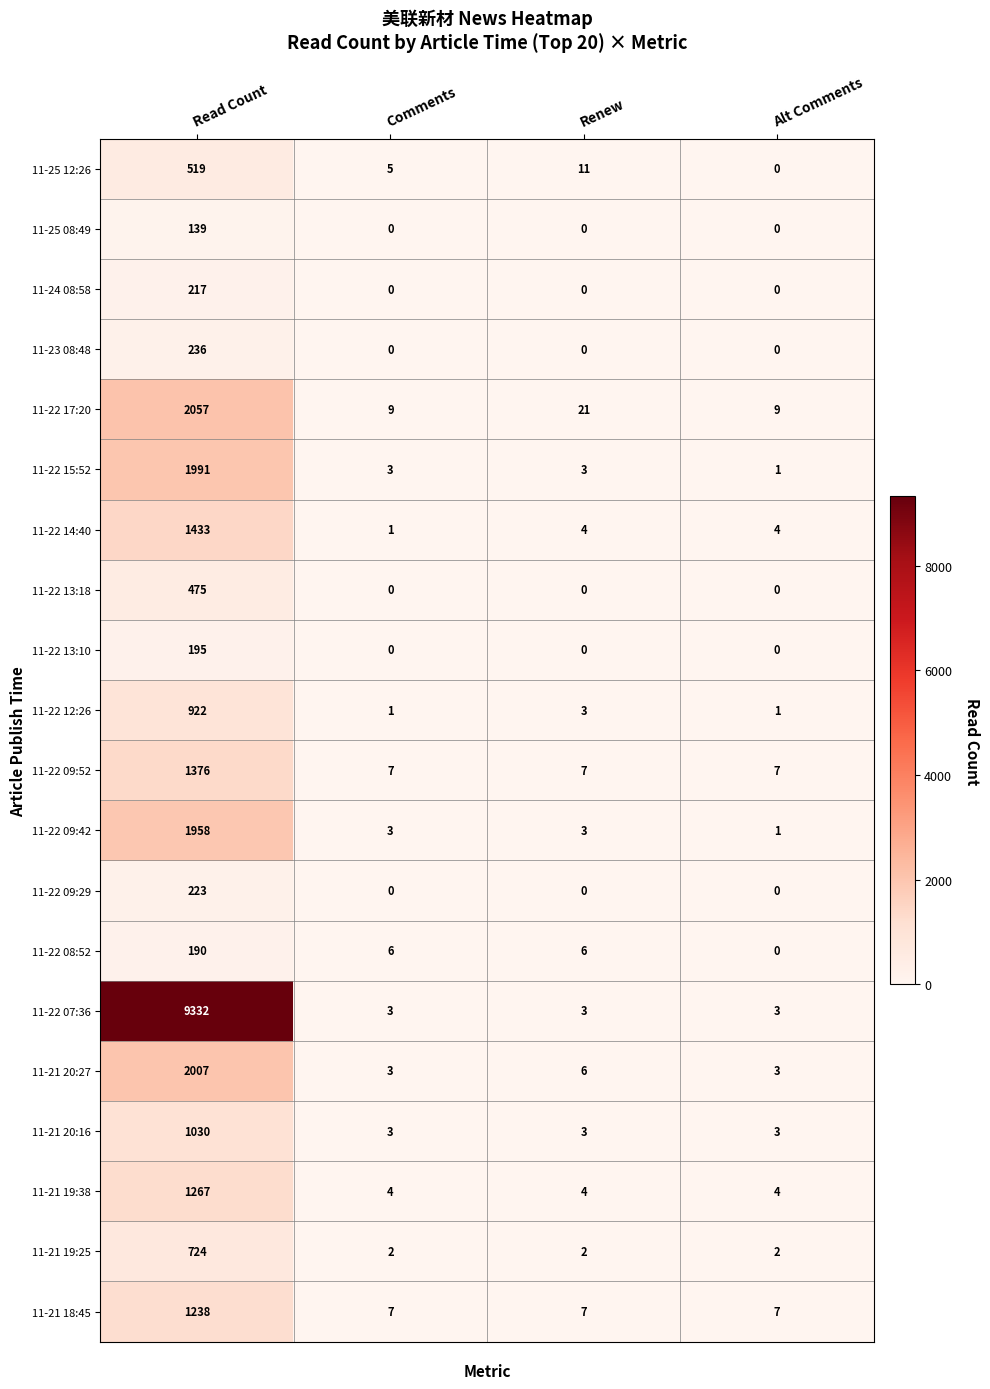

Which series has the largest total across all categories?

11-22 07:36